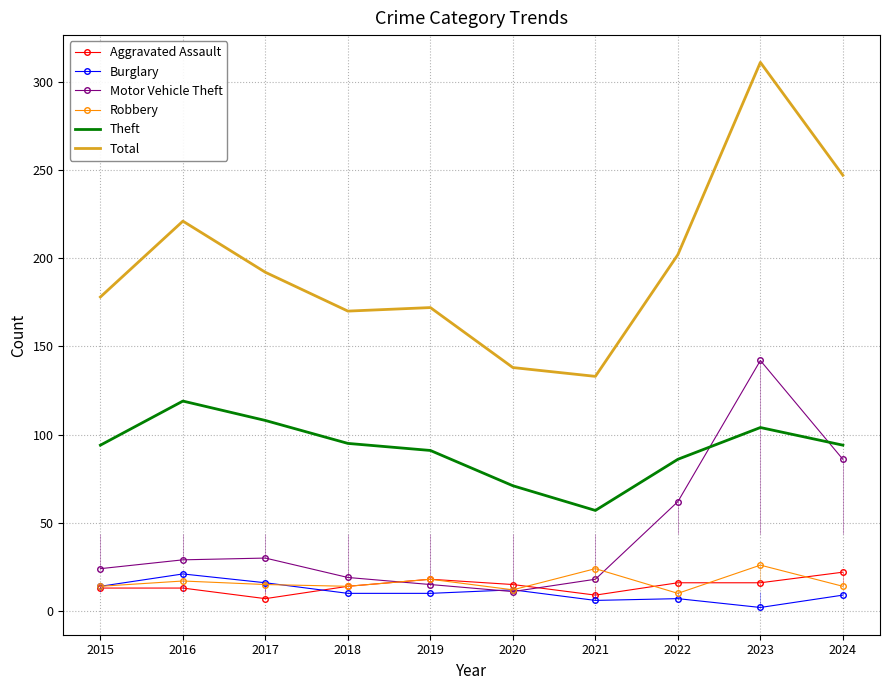

At which label does Aggravated Assault first exceed 15?

2019